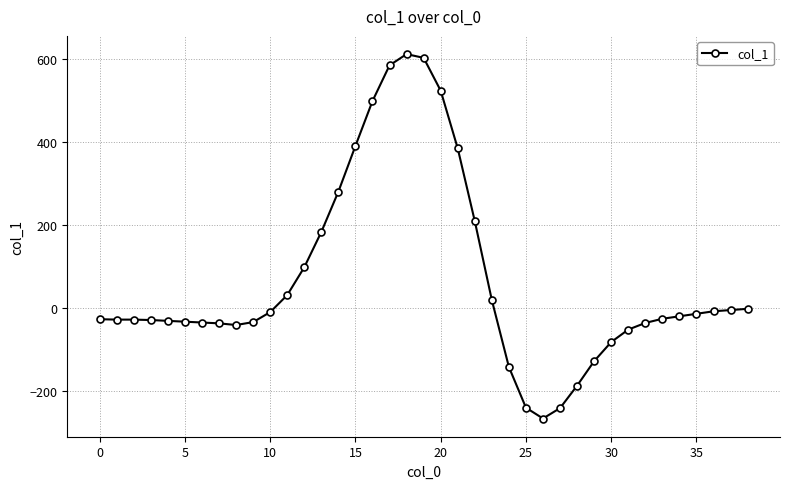

What is the average value?

68